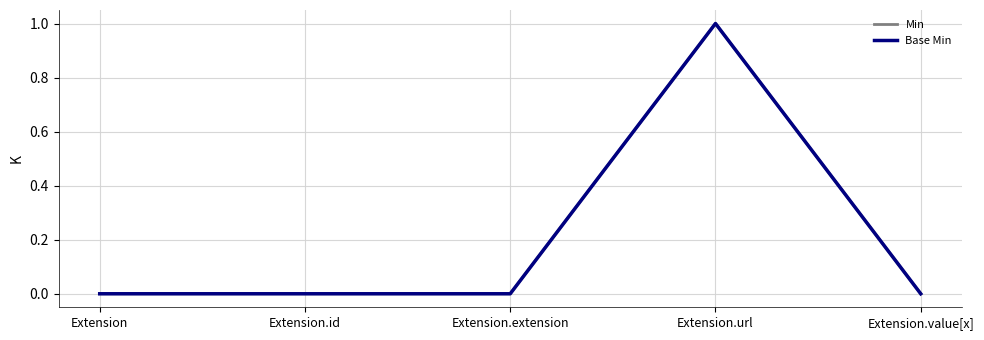

Reading left to right, what are all the values shown in this chart?

Min: Extension=0	Extension.id=0	Extension.extension=0	Extension.url=1	Extension.value[x]=0
Base Min: Extension=0	Extension.id=0	Extension.extension=0	Extension.url=1	Extension.value[x]=0